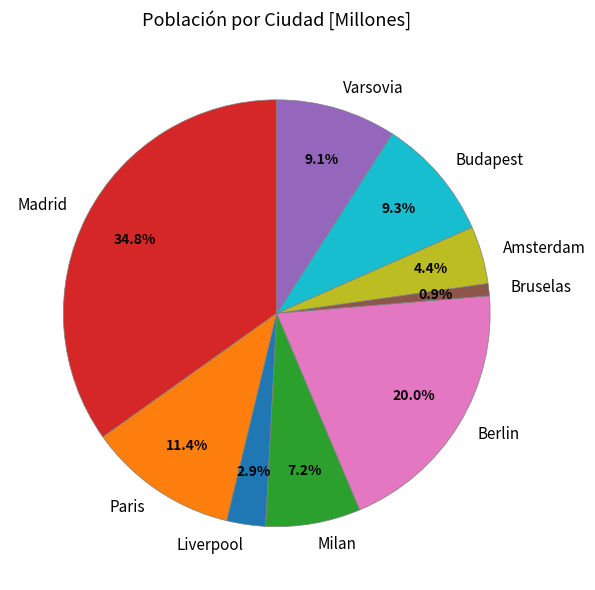

How many segments does this pie chart have?

9